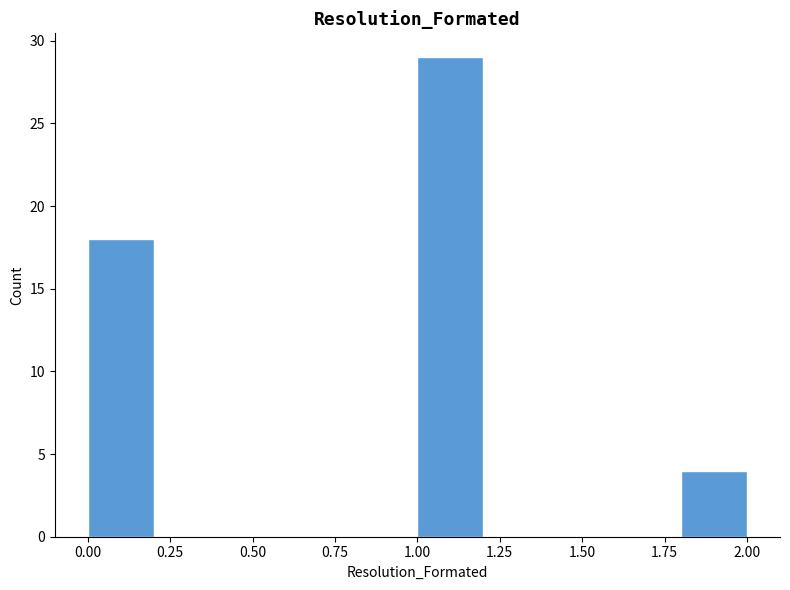

Over which range of the x-axis is the bar tallest?

1.0 to 1.2